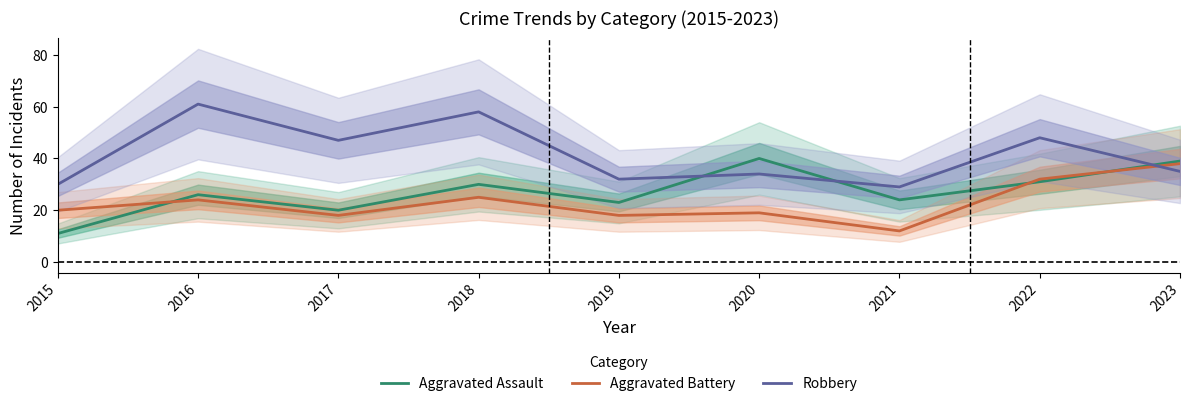

How many values in the Aggravated Battery series exceed 20?

4